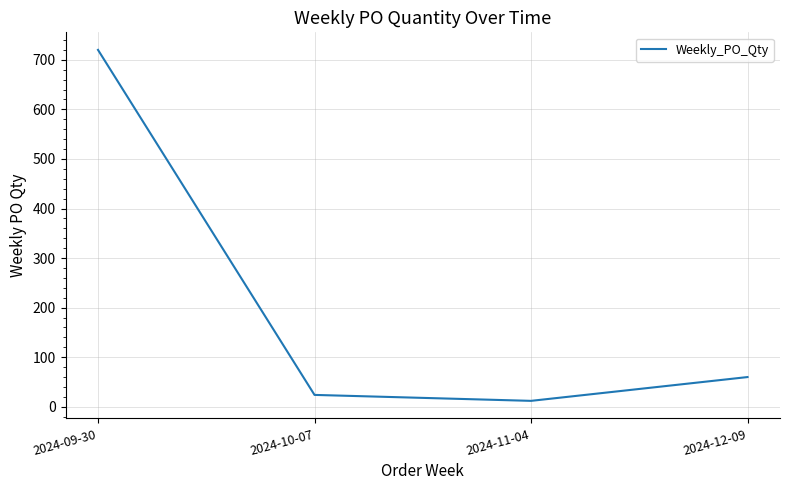

How many series are shown in this chart?

1